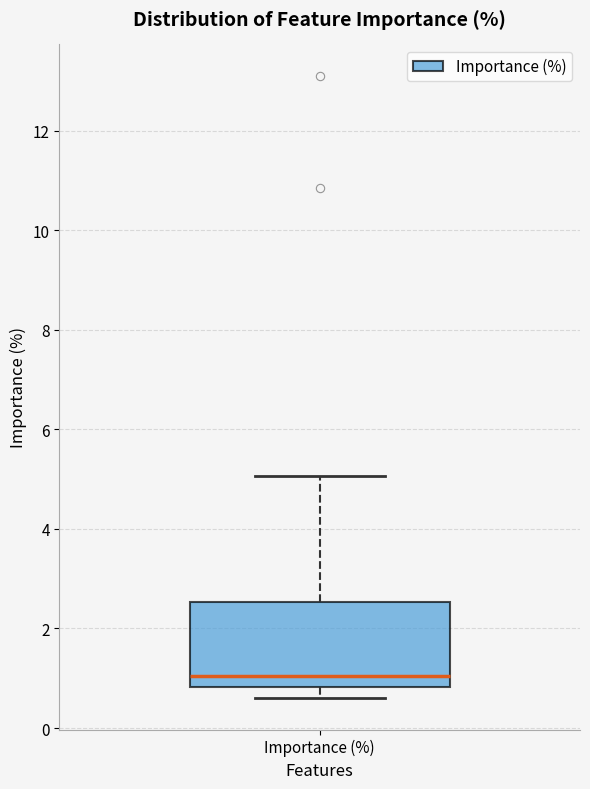

Transcribe this box plot: give where the median line is, the range the box spans, and where the two whiskers end, as read against the y-axis. The values are not printed on the chart, so give them approximately, as read against the axis.

median 1.0, box 0.8 to 2.6, whiskers 0.6 to 5.0